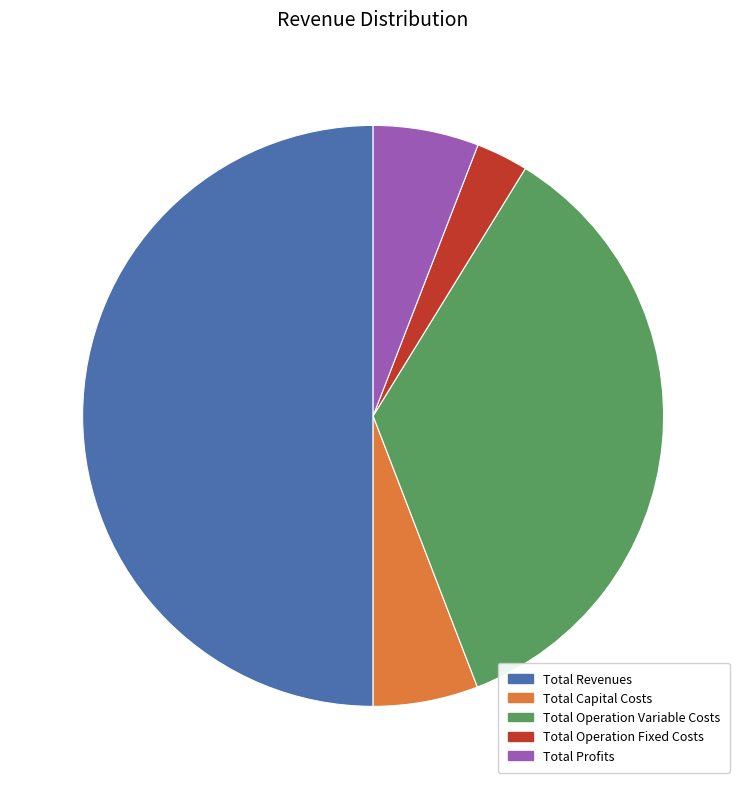

Do Total Operation Variable Costs and Total Revenues together represent more than half of the pie?

Yes